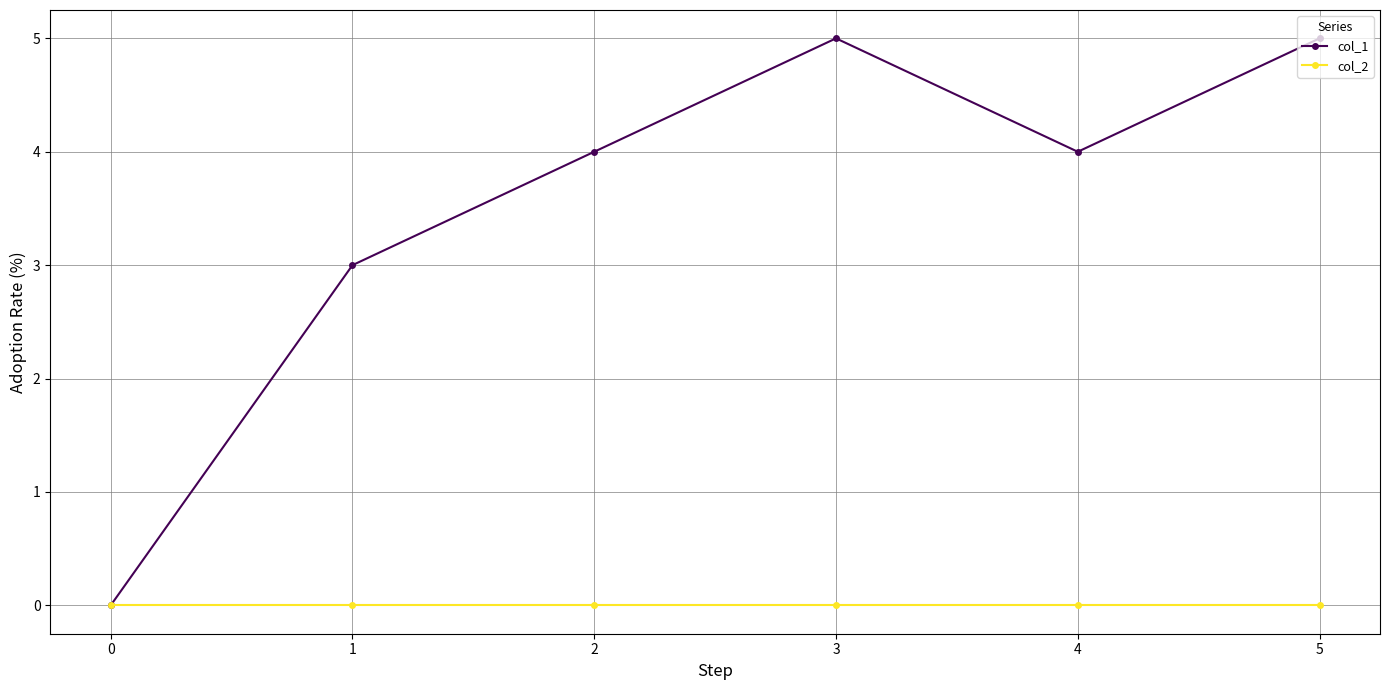

Is this an area chart (filled region under the line)?

No